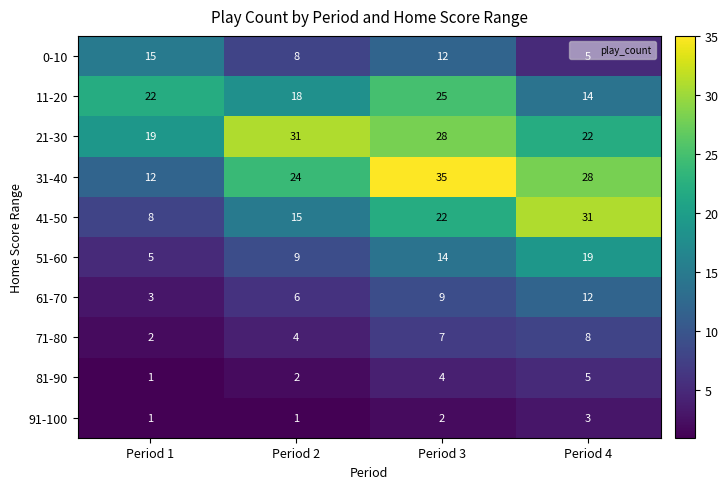

Which series has the largest total across all categories?

21-30